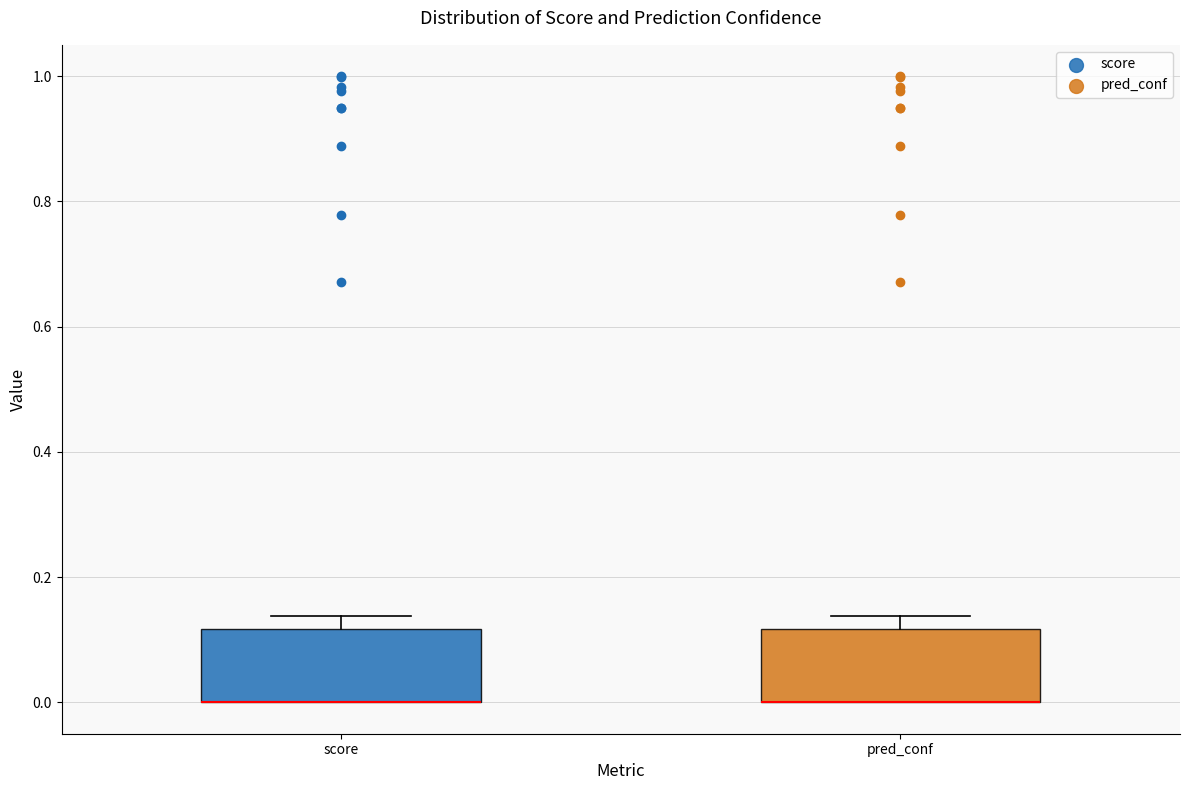

Where is the upper edge of the box for pred_conf on the y-axis? The values are not printed on the chart, so give them approximately, as read against the axis.

0.12